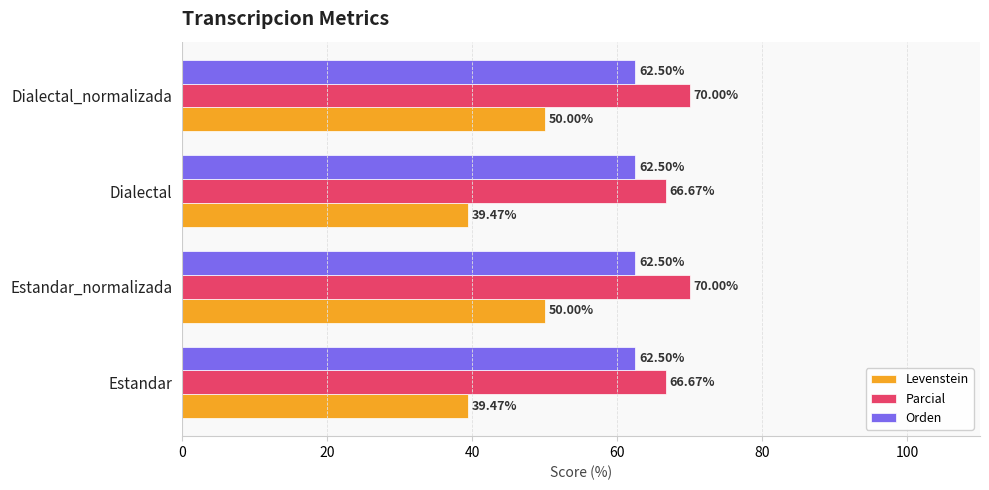

What are all the series names shown in the legend?

Levenstein, Parcial, Orden